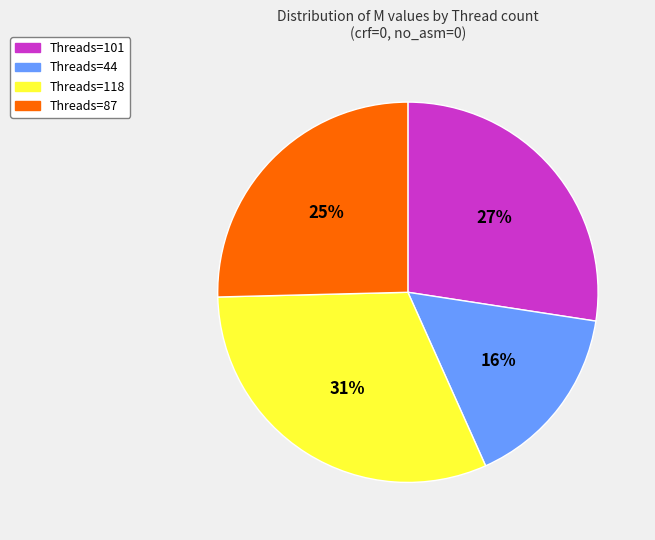

Count the number of slices in the pie.

4